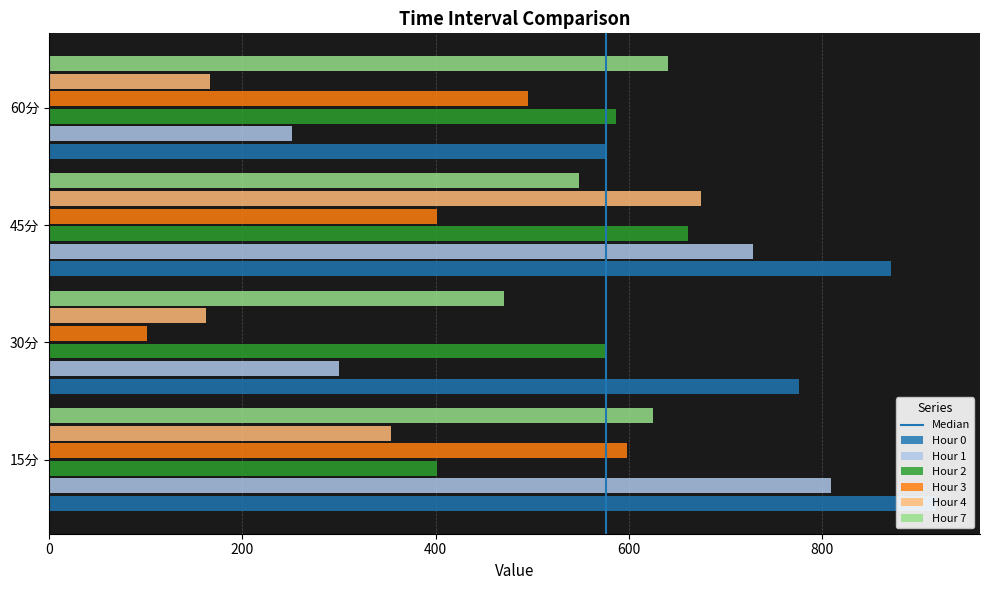

What is the label of the 4th bar from the right?

15分